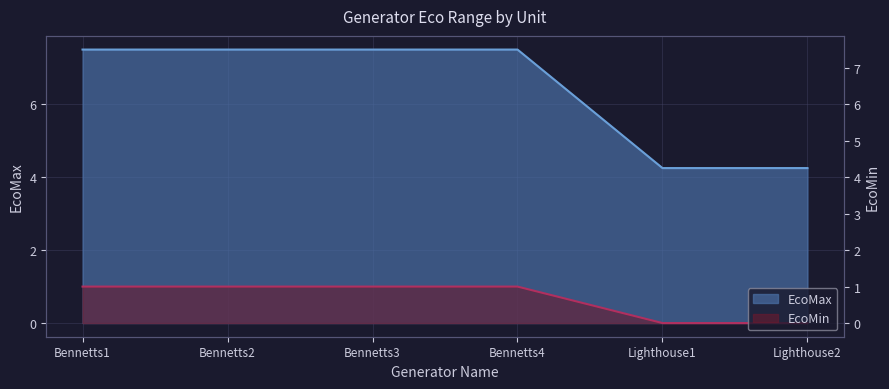

What are all the series names shown in the legend?

EcoMax, EcoMin